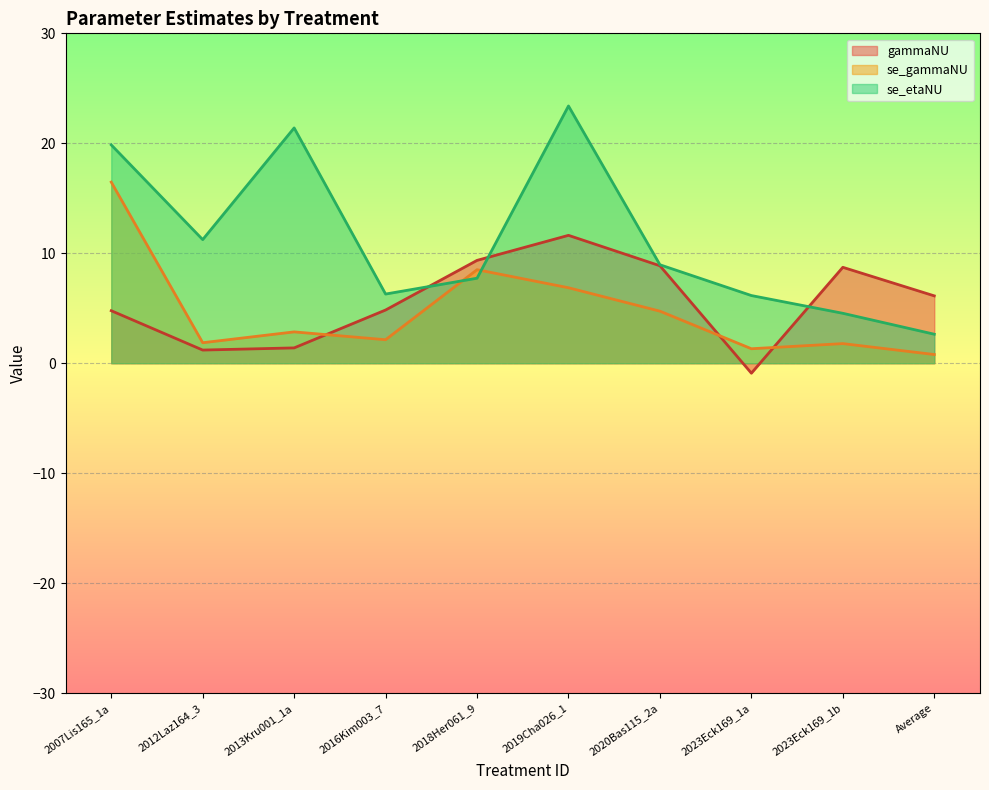

What is the label of the 3rd point from the right?

2023Eck169_1a